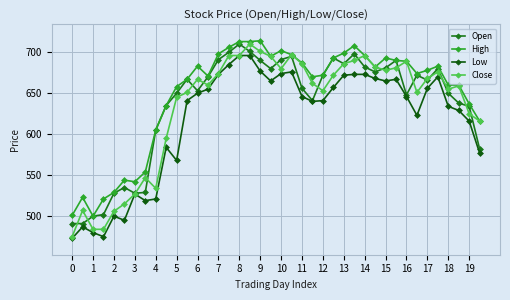

What is the average value of the Low series?

617